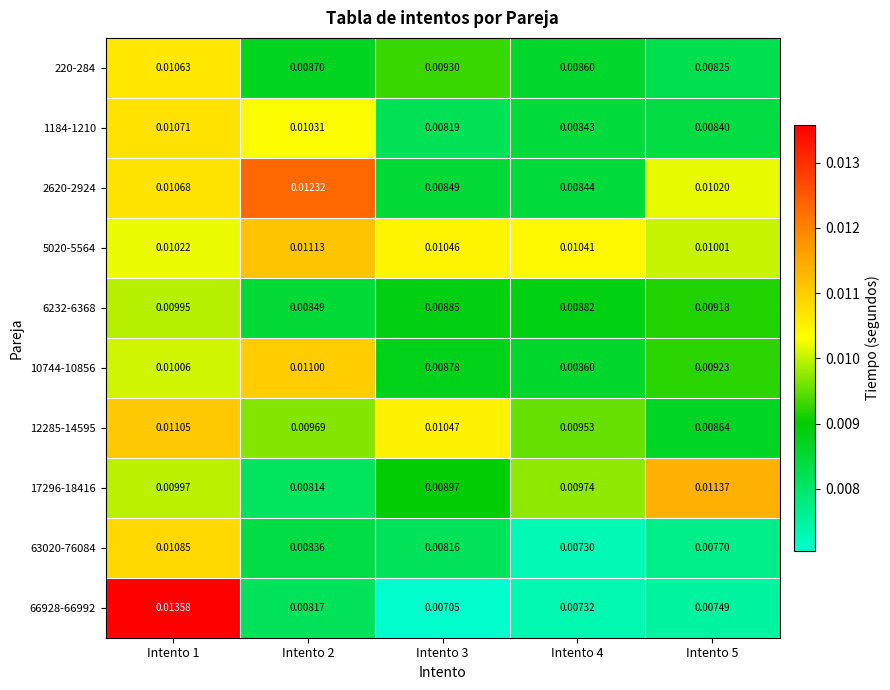

What is the total value across all series at Intento 3?

0.1